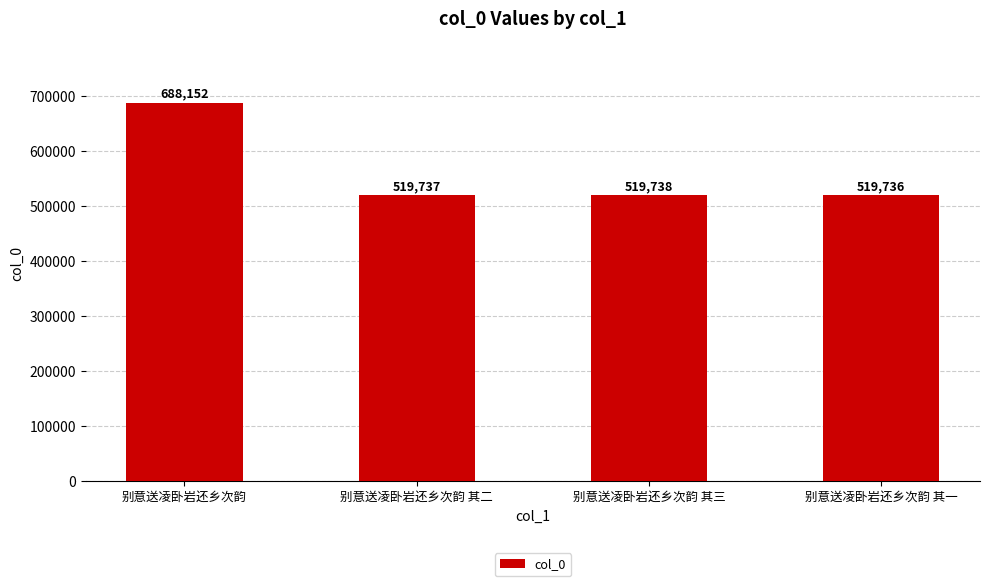

Rank the categories by value from lowest to highest.

别意送凌卧岩还乡次韵 其一, 别意送凌卧岩还乡次韵 其二, 别意送凌卧岩还乡次韵 其三, 别意送凌卧岩还乡次韵